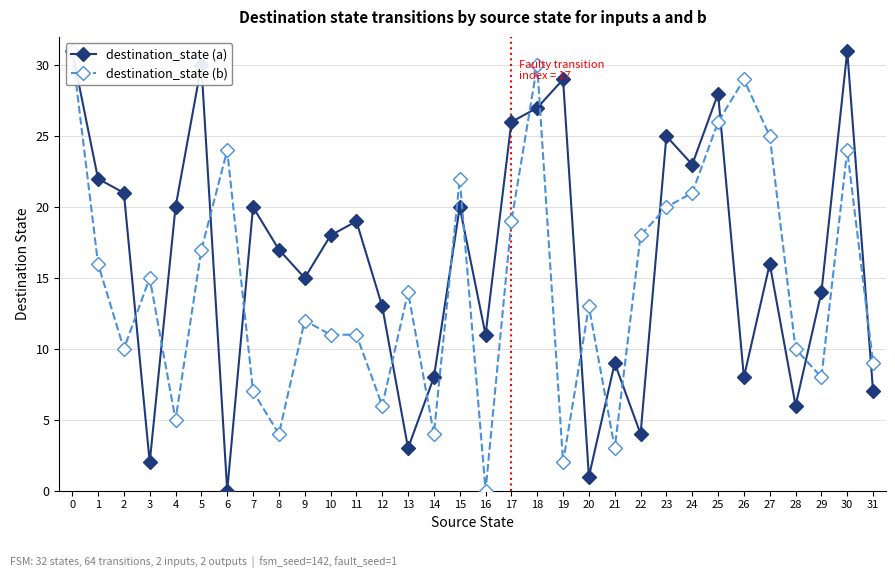

True or false: destination_state (b) has a value of 31 at 0.

True